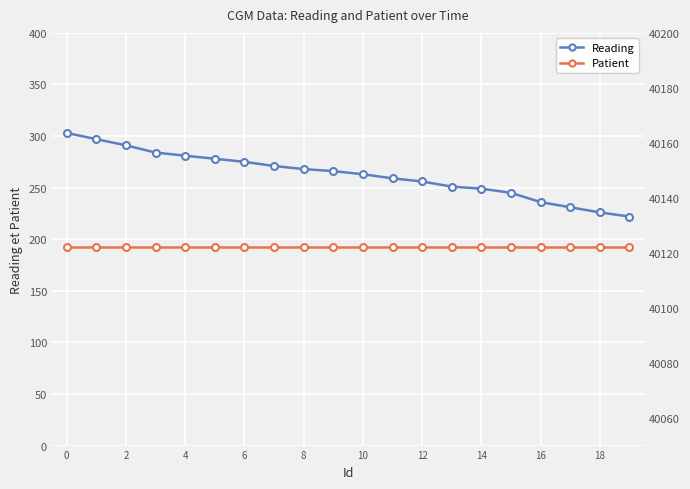

Between 18 and 14, which is larger?

14